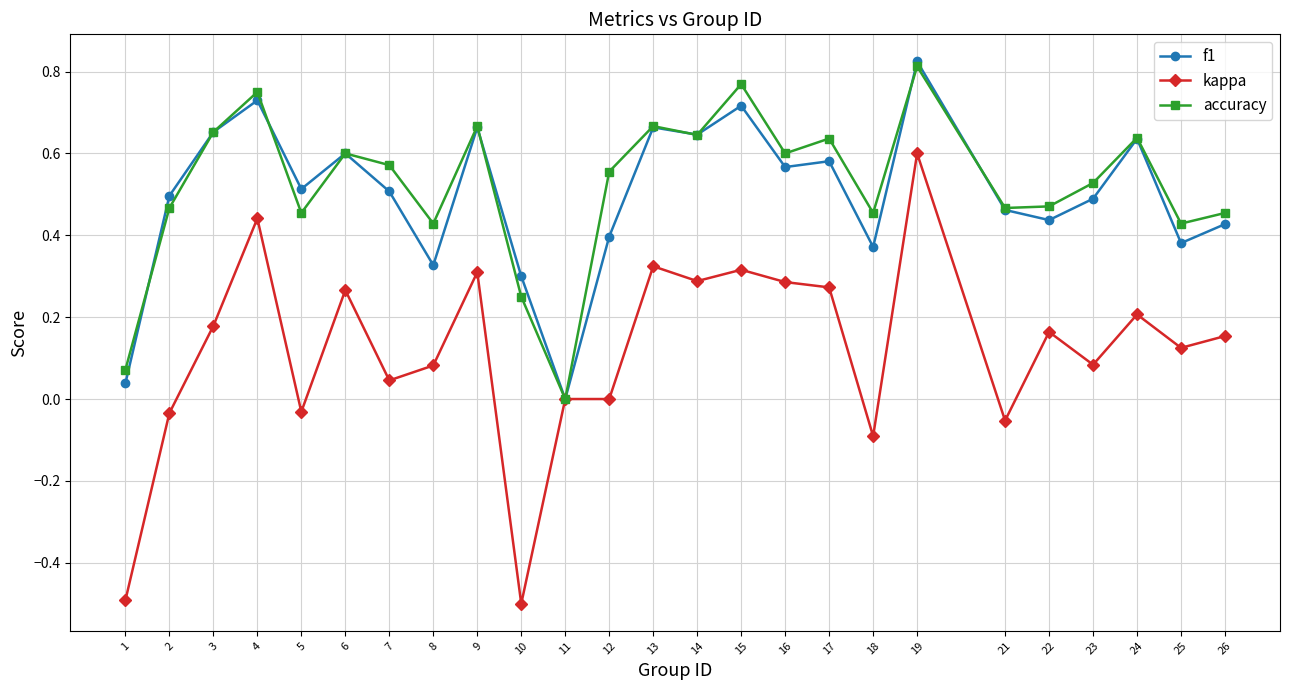

Is the value of kappa at 18 greater than the value of f1 at 18?

No